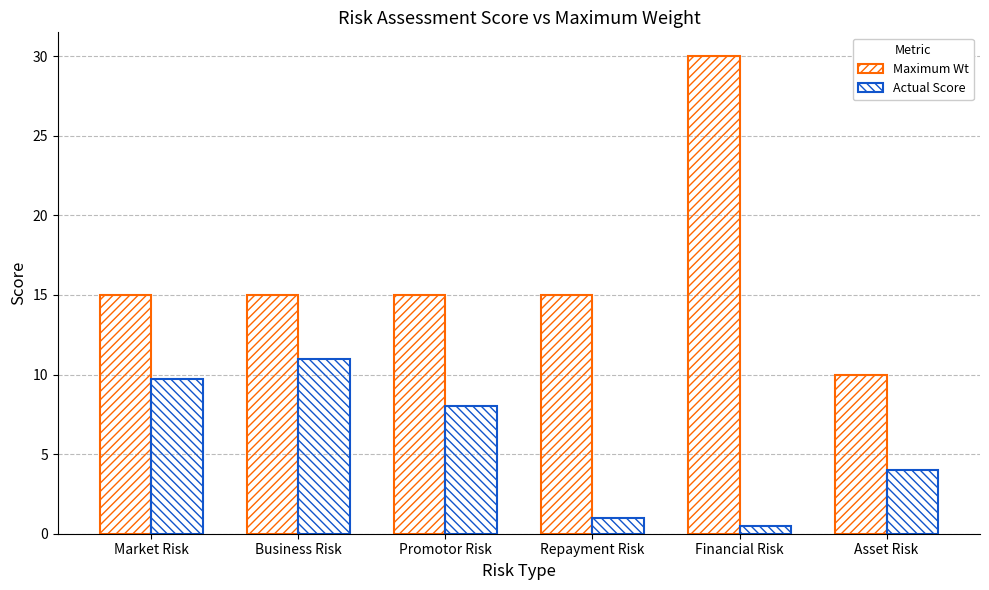

Rank the categories by Maximum Wt value from highest to lowest.

Financial Risk, Market Risk, Business Risk, Promotor Risk, Repayment Risk, Asset Risk